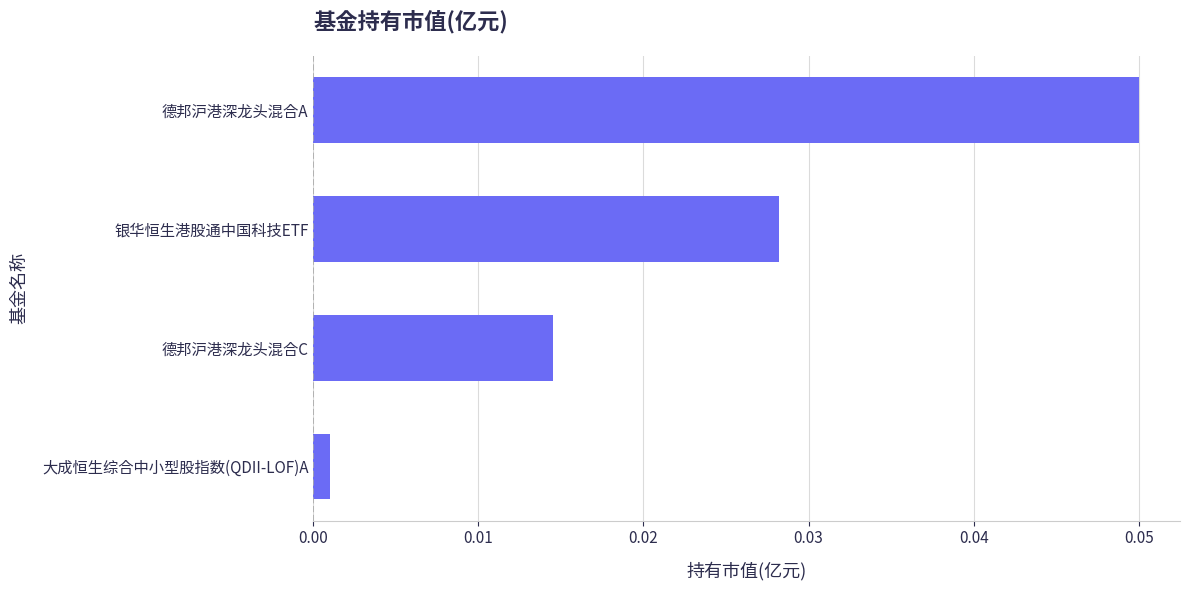

Which has a higher value, 大成恒生综合中小型股指数(QDII-LOF)A or 德邦沪港深龙头混合A?

德邦沪港深龙头混合A